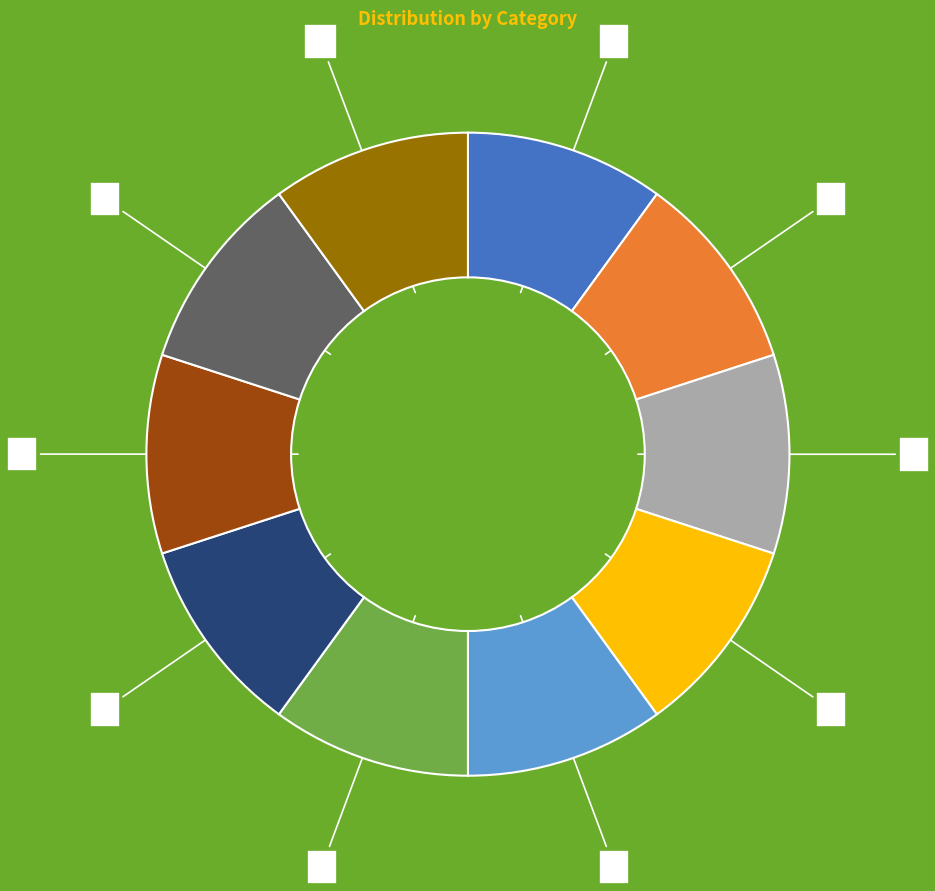

To the nearest percent, what percentage of the pie is ifed?

10%